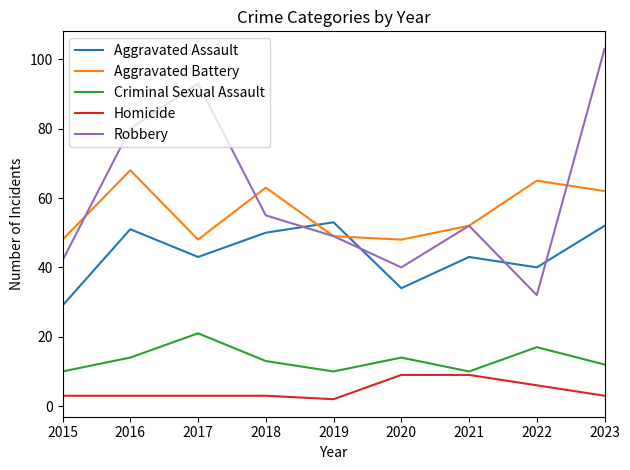

True or false: Robbery has more than 1 points higher than both neighbors.

True